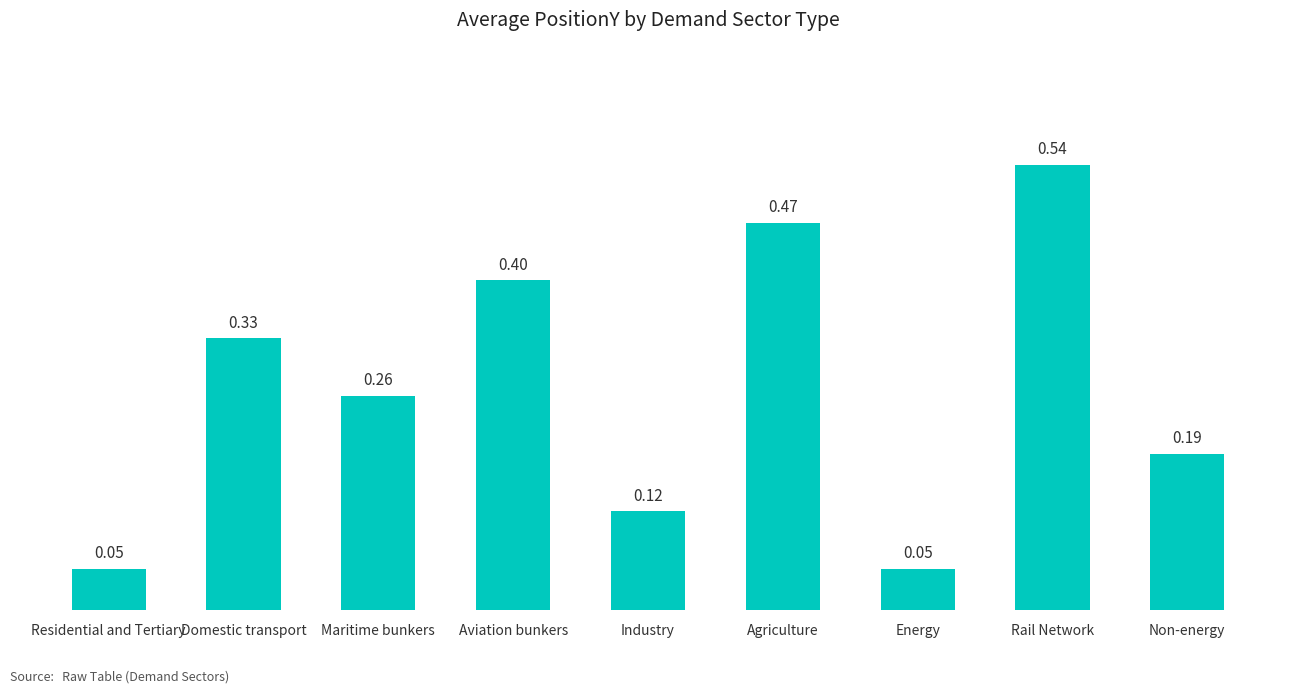

True or false: the data shows 0.3 at Agriculture.

False